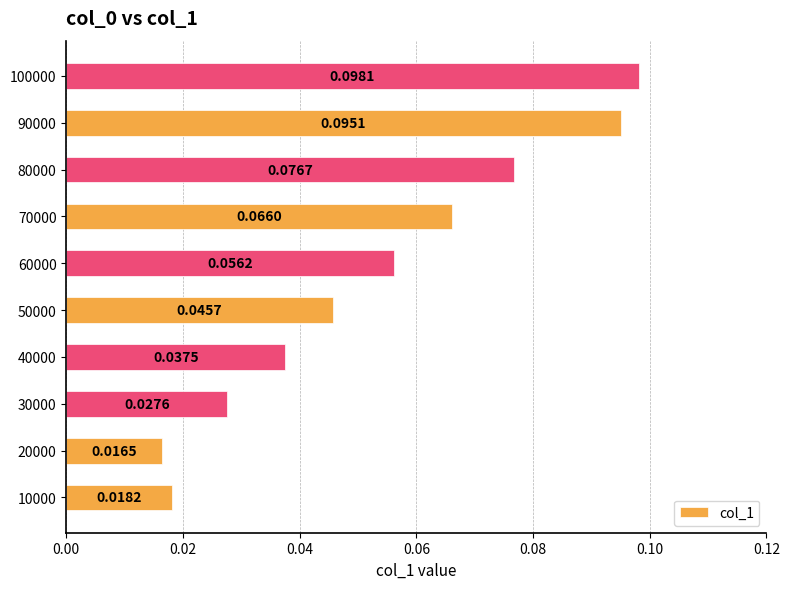

List the labels in order of value, largest first.

100000, 90000, 80000, 70000, 60000, 50000, 40000, 30000, 10000, 20000